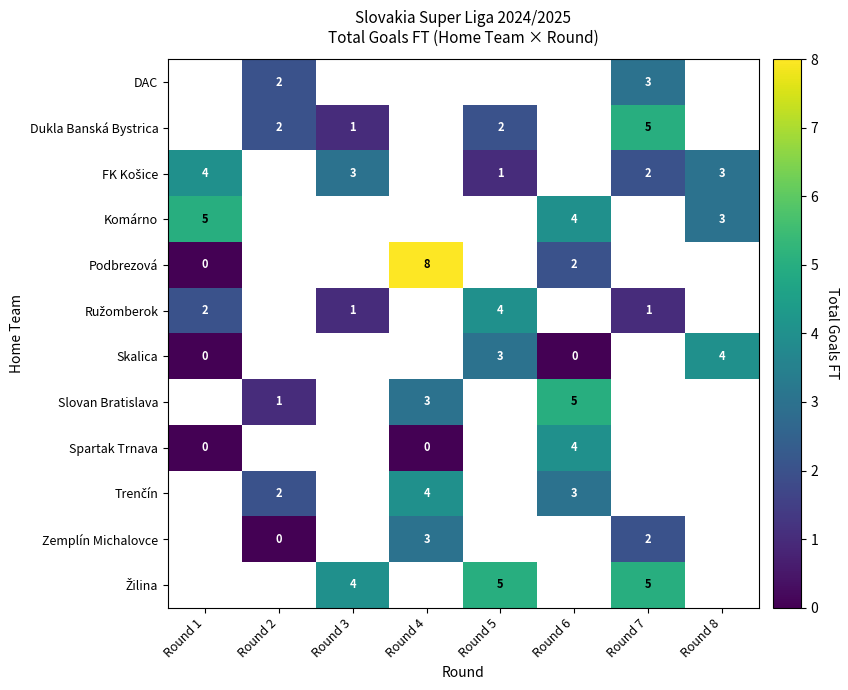

True or false: Dukla Banská Bystrica has a value of 3 at Round 2.

False